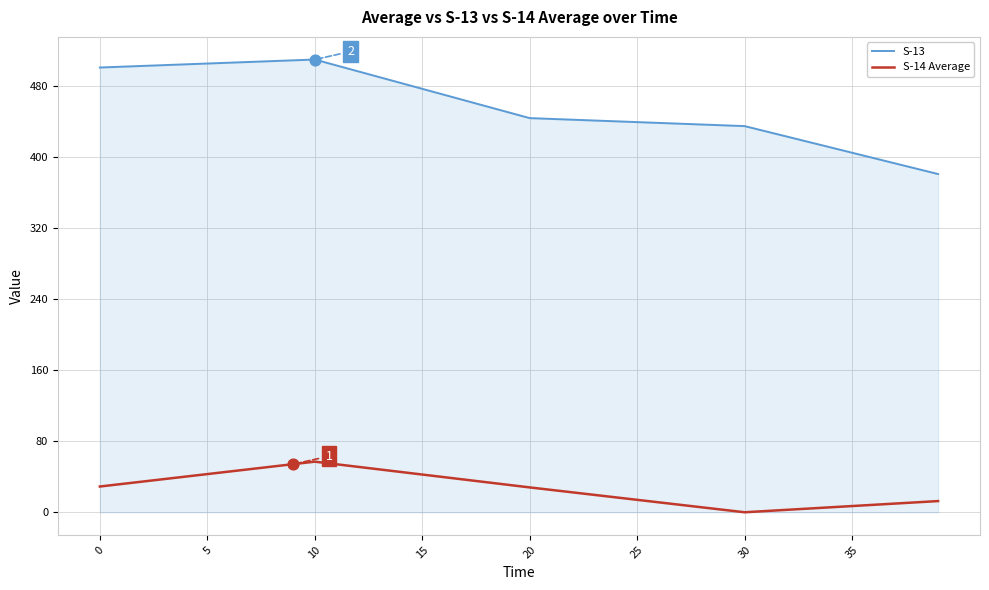

Which series has the largest total across all categories?

S-13